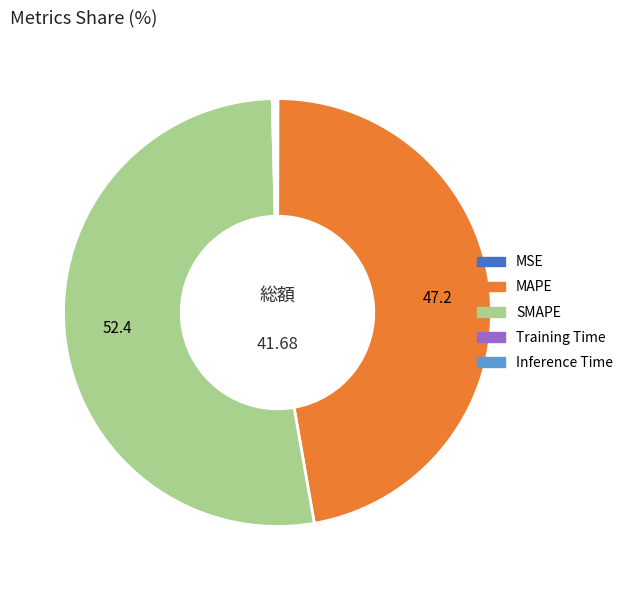

Which slice is the largest?

SMAPE